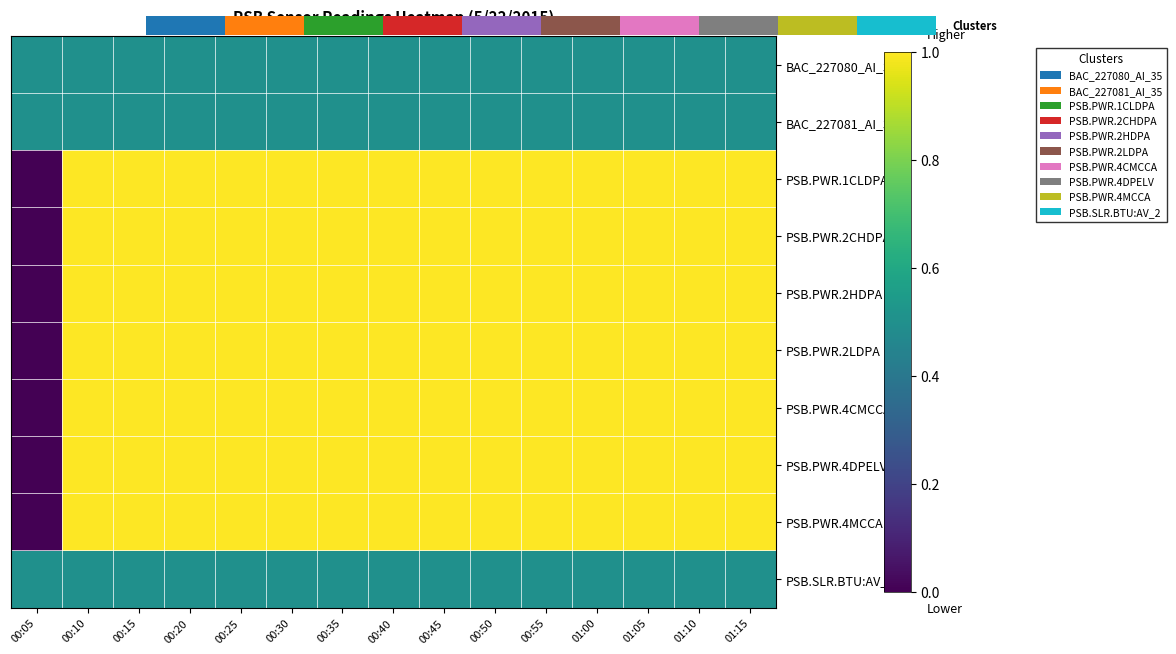

Count the number of categories in the chart.

15